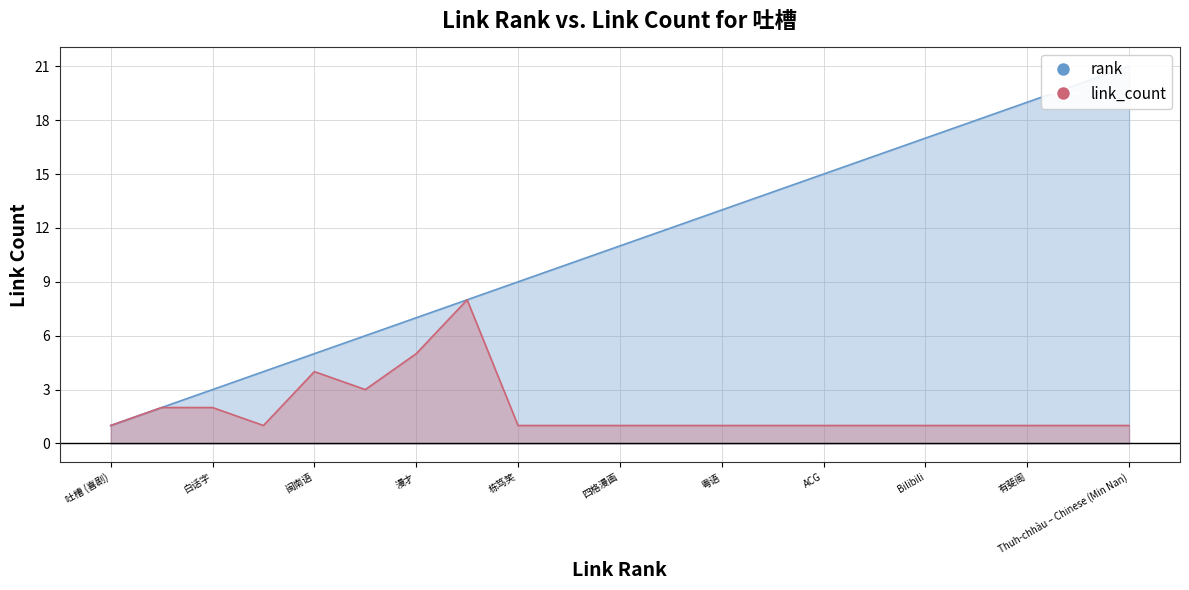

True or false: link_count and rank cross at least once.

False